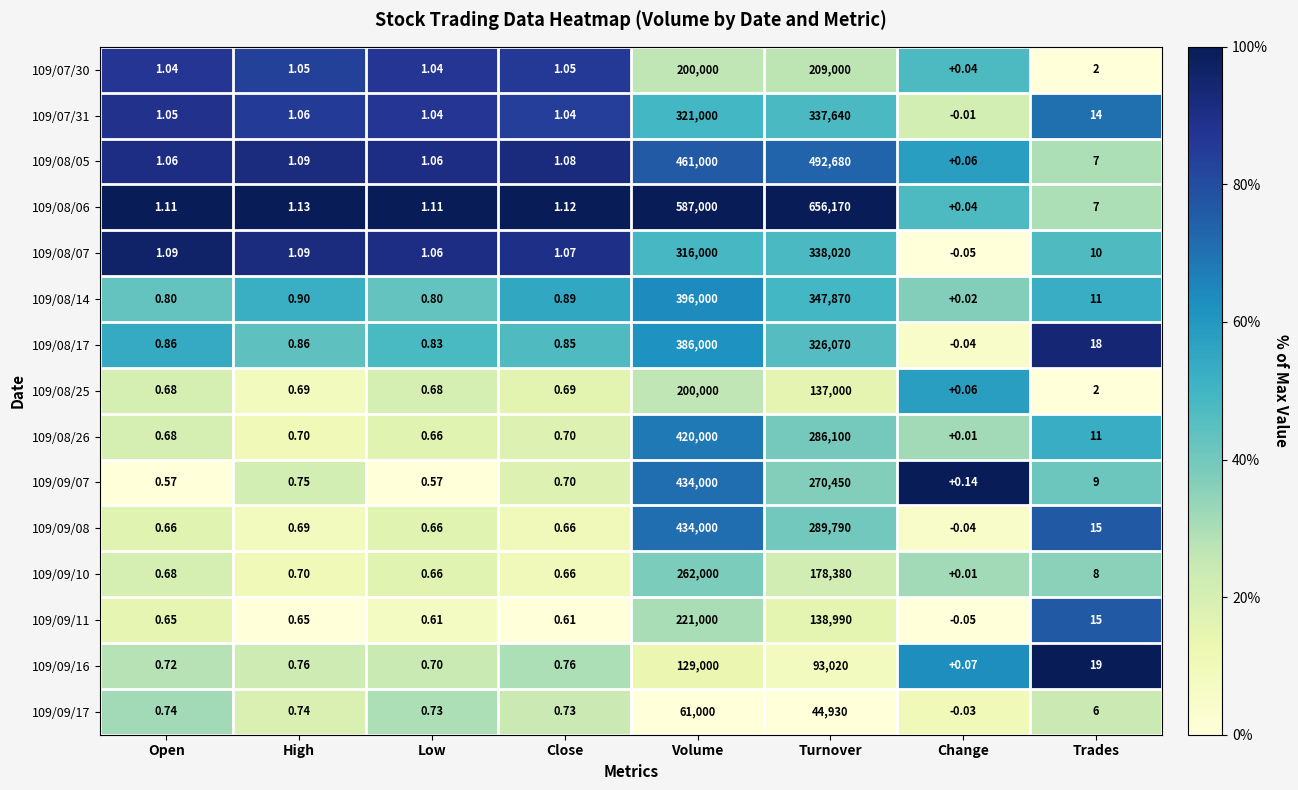

At which category is the sum across all series the highest?

Volume